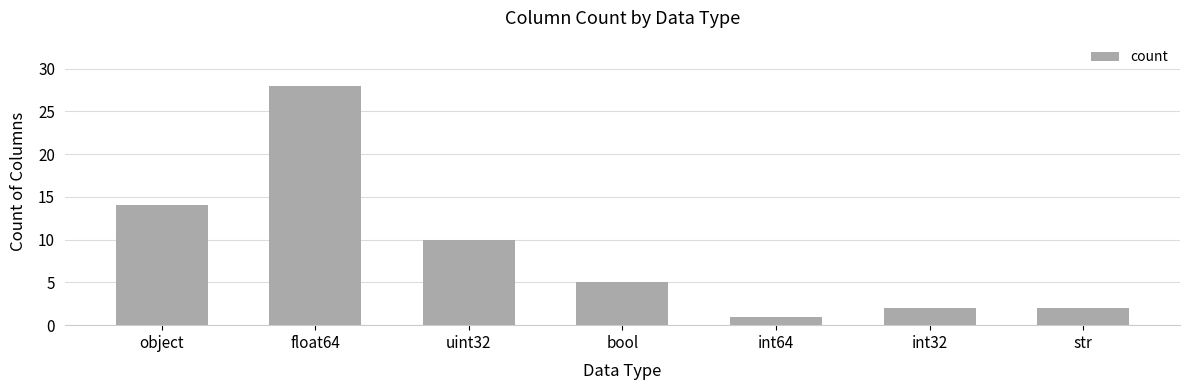

Reading left to right, what are all the values shown in this chart?

14	28	10	5	1	2	2